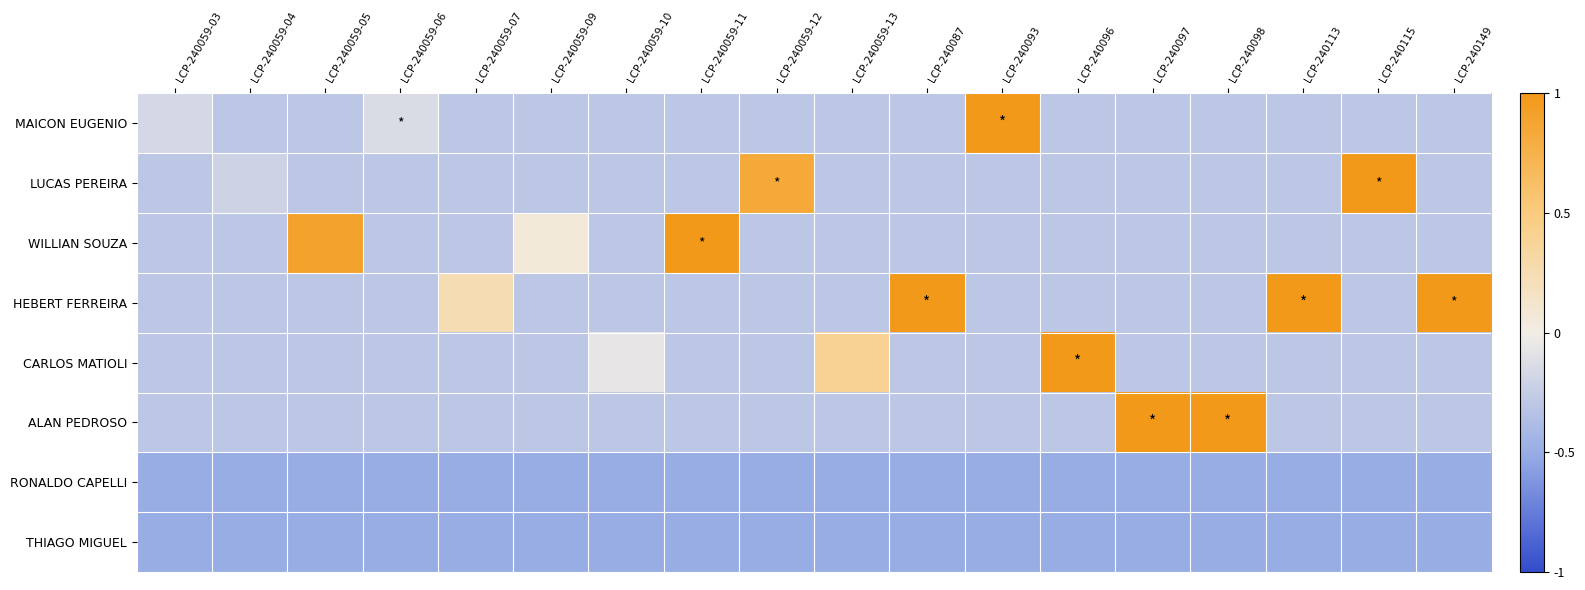

Reading left to right, extract all data points from this chart.

MAICON EUGENIO: LCP-240059-03=-0.2	LCP-240059-04=-0.3	LCP-240059-05=-0.3	LCP-240059-06=-0.1	LCP-240059-07=-0.3	LCP-240059-09=-0.3	LCP-240059-10=-0.3	LCP-240059-11=-0.3	LCP-240059-12=-0.3	LCP-240059-13=-0.3	LCP-240087=-0.3	LCP-240093=1.0	LCP-240096=-0.3	LCP-240097=-0.3	LCP-240098=-0.3	LCP-240113=-0.3	LCP-240115=-0.3	LCP-240149=-0.3
LUCAS PEREIRA: LCP-240059-03=-0.3	LCP-240059-04=-0.2	LCP-240059-05=-0.3	LCP-240059-06=-0.3	LCP-240059-07=-0.3	LCP-240059-09=-0.3	LCP-240059-10=-0.3	LCP-240059-11=-0.3	LCP-240059-12=0.8	LCP-240059-13=-0.3	LCP-240087=-0.3	LCP-240093=-0.3	LCP-240096=-0.3	LCP-240097=-0.3	LCP-240098=-0.3	LCP-240113=-0.3	LCP-240115=1.0	LCP-240149=-0.3
WILLIAN SOUZA: LCP-240059-03=-0.3	LCP-240059-04=-0.3	LCP-240059-05=0.9	LCP-240059-06=-0.3	LCP-240059-07=-0.3	LCP-240059-09=0.1	LCP-240059-10=-0.3	LCP-240059-11=1.0	LCP-240059-12=-0.3	LCP-240059-13=-0.3	LCP-240087=-0.3	LCP-240093=-0.3	LCP-240096=-0.3	LCP-240097=-0.3	LCP-240098=-0.3	LCP-240113=-0.3	LCP-240115=-0.3	LCP-240149=-0.3
HEBERT FERREIRA: LCP-240059-03=-0.3	LCP-240059-04=-0.3	LCP-240059-05=-0.3	LCP-240059-06=-0.3	LCP-240059-07=0.2	LCP-240059-09=-0.3	LCP-240059-10=-0.3	LCP-240059-11=-0.3	LCP-240059-12=-0.3	LCP-240059-13=-0.3	LCP-240087=1.0	LCP-240093=-0.3	LCP-240096=-0.3	LCP-240097=-0.3	LCP-240098=-0.3	LCP-240113=1.0	LCP-240115=-0.3	LCP-240149=1.0
CARLOS MATIOLI: LCP-240059-03=-0.3	LCP-240059-04=-0.3	LCP-240059-05=-0.3	LCP-240059-06=-0.3	LCP-240059-07=-0.3	LCP-240059-09=-0.3	LCP-240059-10=-0.1	LCP-240059-11=-0.3	LCP-240059-12=-0.3	LCP-240059-13=0.4	LCP-240087=-0.3	LCP-240093=-0.3	LCP-240096=1.0	LCP-240097=-0.3	LCP-240098=-0.3	LCP-240113=-0.3	LCP-240115=-0.3	LCP-240149=-0.3
ALAN PEDROSO: LCP-240059-03=-0.3	LCP-240059-04=-0.3	LCP-240059-05=-0.3	LCP-240059-06=-0.3	LCP-240059-07=-0.3	LCP-240059-09=-0.3	LCP-240059-10=-0.3	LCP-240059-11=-0.3	LCP-240059-12=-0.3	LCP-240059-13=-0.3	LCP-240087=-0.3	LCP-240093=-0.3	LCP-240096=-0.3	LCP-240097=1.0	LCP-240098=1.0	LCP-240113=-0.3	LCP-240115=-0.3	LCP-240149=-0.3
RONALDO CAPELLI: LCP-240059-03=-0.5	LCP-240059-04=-0.5	LCP-240059-05=-0.5	LCP-240059-06=-0.5	LCP-240059-07=-0.5	LCP-240059-09=-0.5	LCP-240059-10=-0.5	LCP-240059-11=-0.5	LCP-240059-12=-0.5	LCP-240059-13=-0.5	LCP-240087=-0.5	LCP-240093=-0.5	LCP-240096=-0.5	LCP-240097=-0.5	LCP-240098=-0.5	LCP-240113=-0.5	LCP-240115=-0.5	LCP-240149=-0.5
THIAGO MIGUEL: LCP-240059-03=-0.5	LCP-240059-04=-0.5	LCP-240059-05=-0.5	LCP-240059-06=-0.5	LCP-240059-07=-0.5	LCP-240059-09=-0.5	LCP-240059-10=-0.5	LCP-240059-11=-0.5	LCP-240059-12=-0.5	LCP-240059-13=-0.5	LCP-240087=-0.5	LCP-240093=-0.5	LCP-240096=-0.5	LCP-240097=-0.5	LCP-240098=-0.5	LCP-240113=-0.5	LCP-240115=-0.5	LCP-240149=-0.5